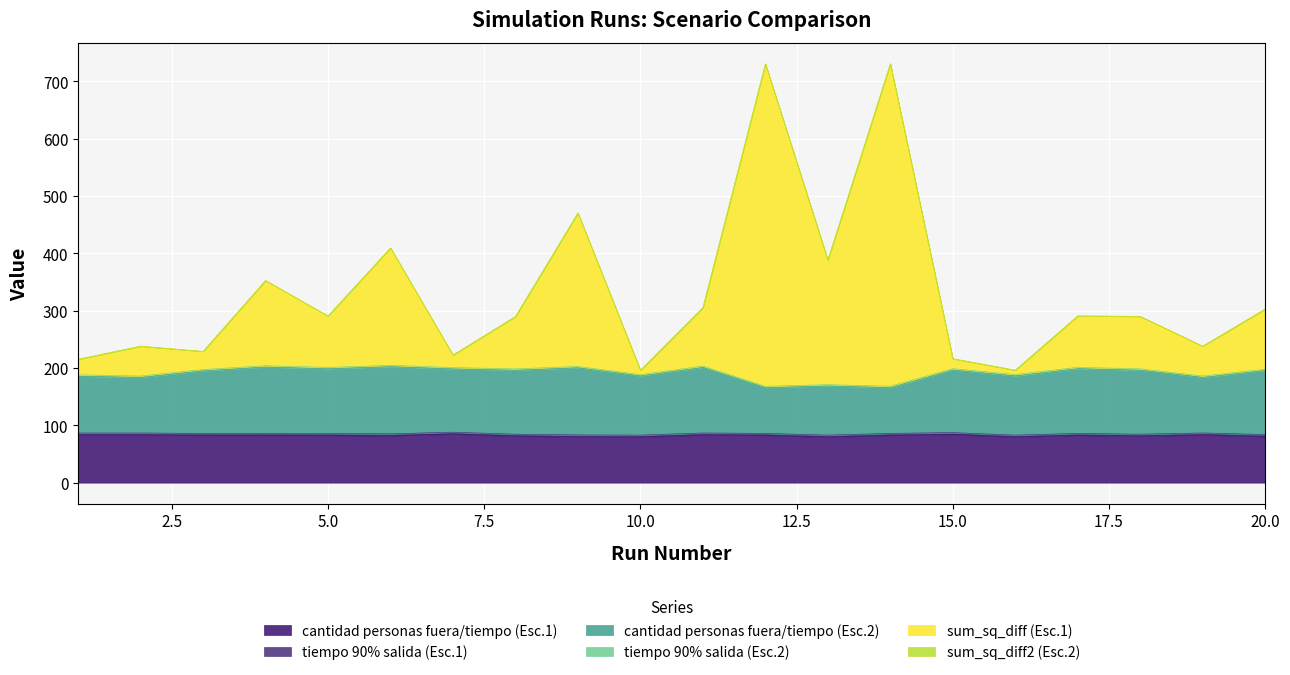

What is the highest value of the cantidad personas fuera/tiempo (Esc.1) series?

85.0